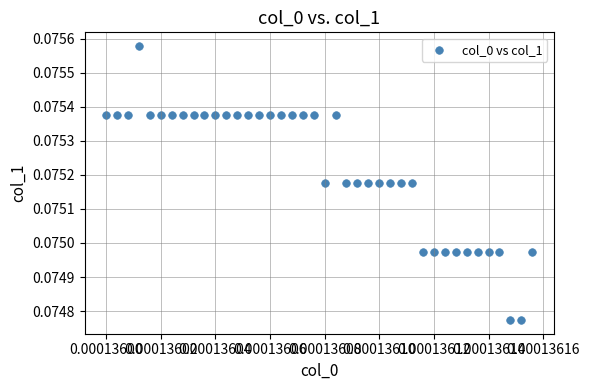

How many data points are displayed?

40